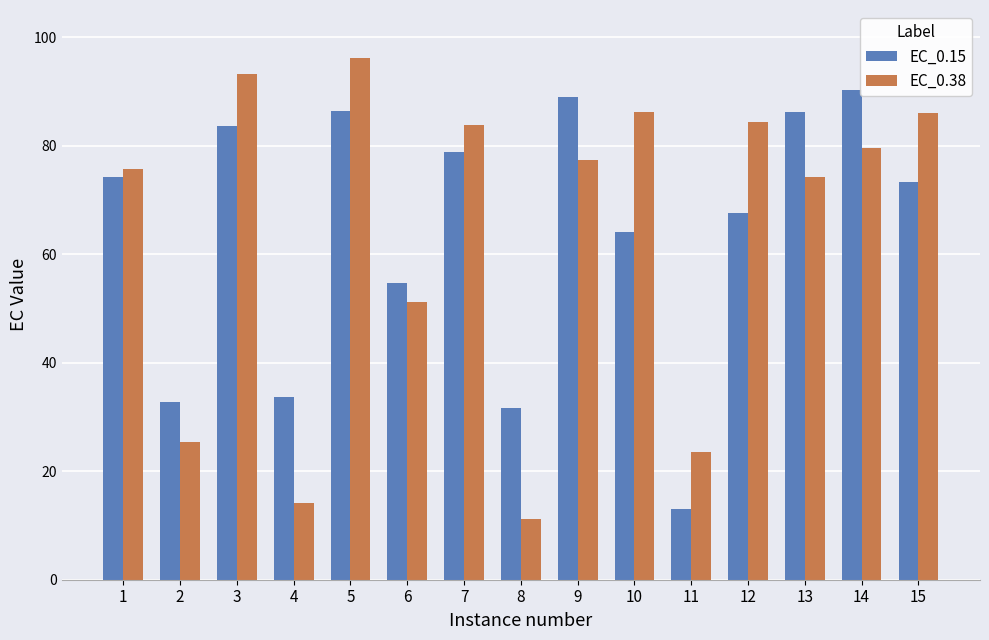

The value of EC_0.15 at 6 is 54.6. True or false?

True